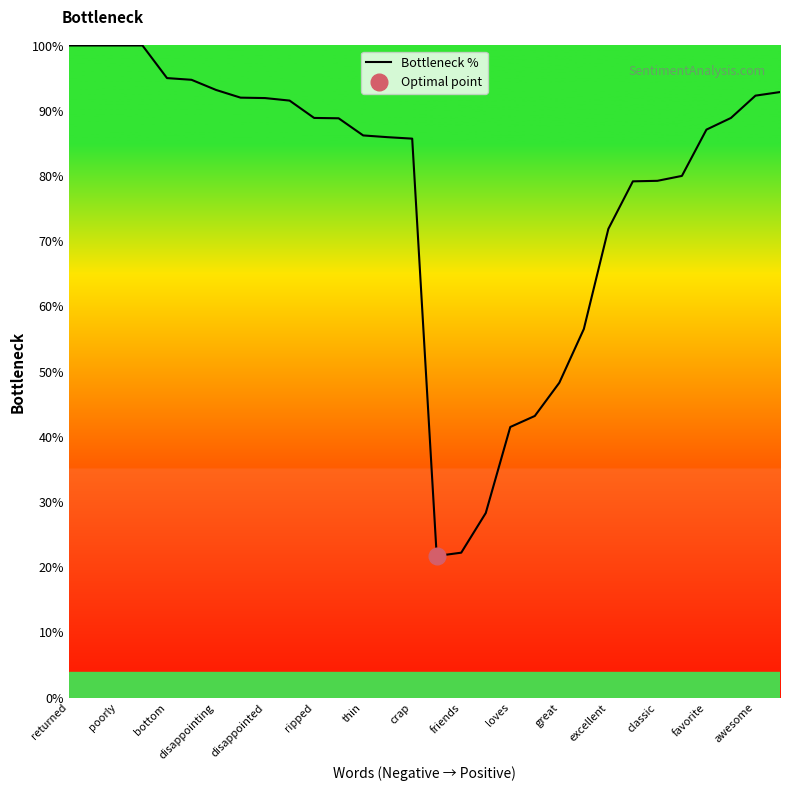

Reading left to right, extract all data points from this chart.

1.0	1.0	1.0	1.0	0.9	0.9	0.9	0.9	0.9	0.9	0.9	0.9	0.9	0.9	0.9	0.2	0.2	0.3	0.4	0.4	0.5	0.6	0.7	0.8	0.8	0.8	0.9	0.9	0.9	0.9